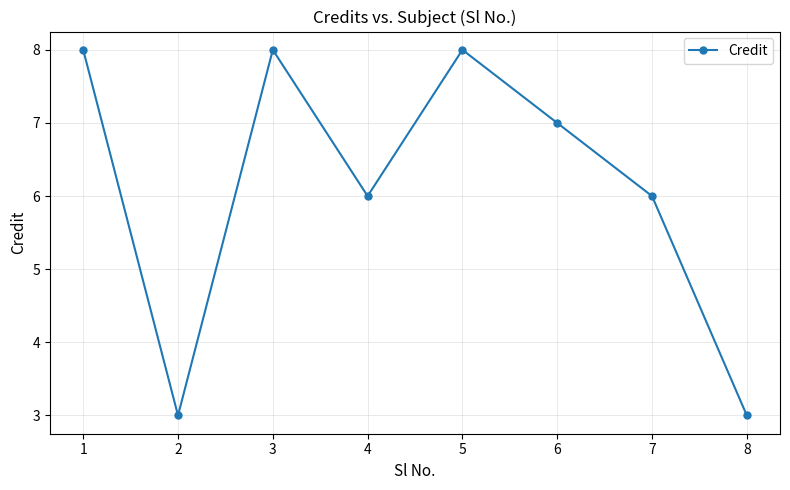

How many lines are shown in the chart?

1